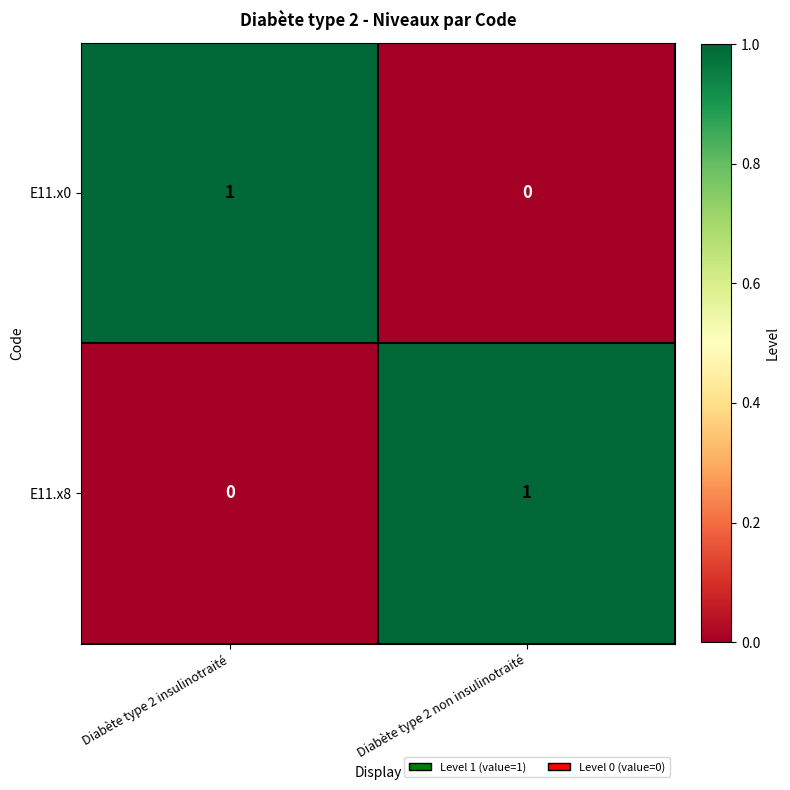

Rank the series at Diabète type 2 non insulinotraité from lowest to highest value.

E11.x0, E11.x8